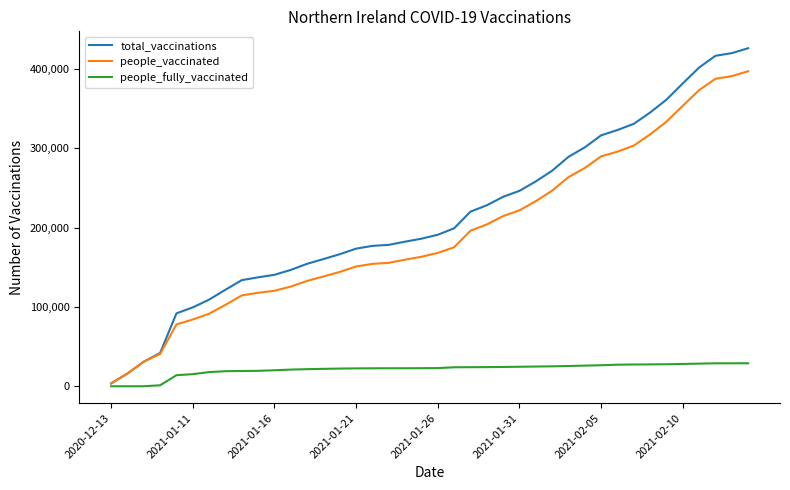

How many lines are shown in the chart?

3